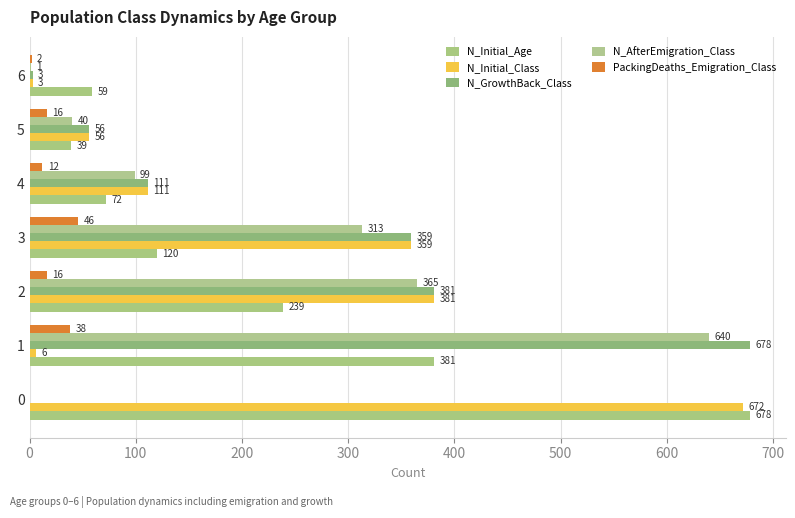

Which series has the largest range (max minus min)?

N_GrowthBack_Class